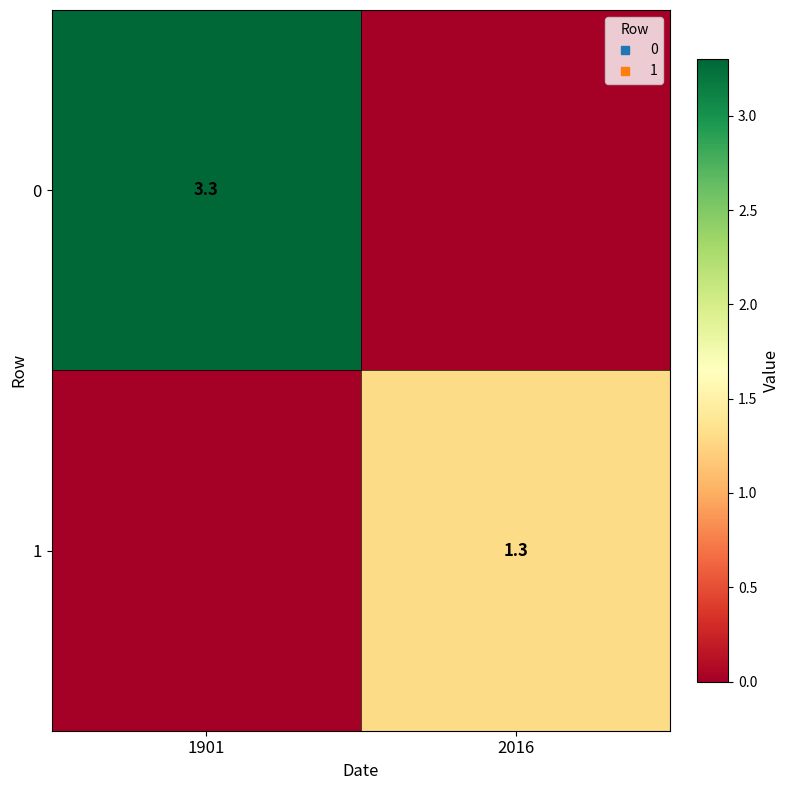

How many values in the 0 series exceed 3?

1